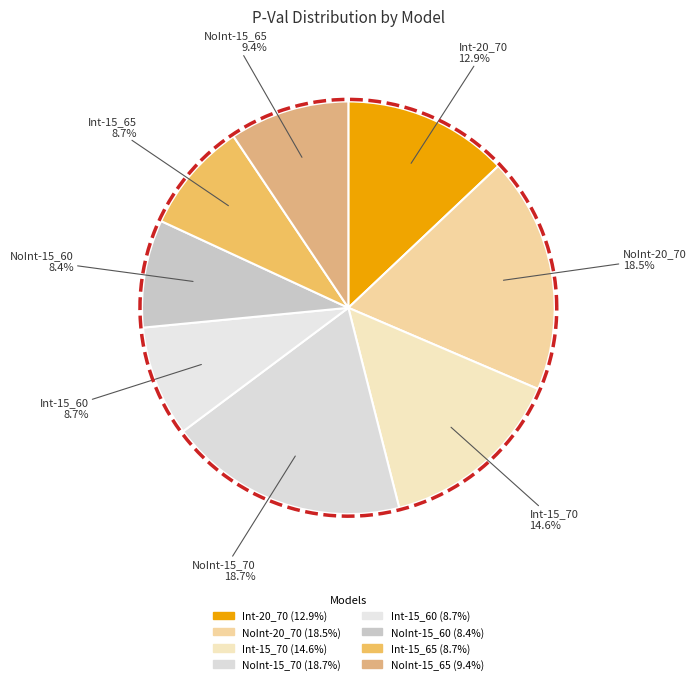

How many segments does this pie chart have?

8